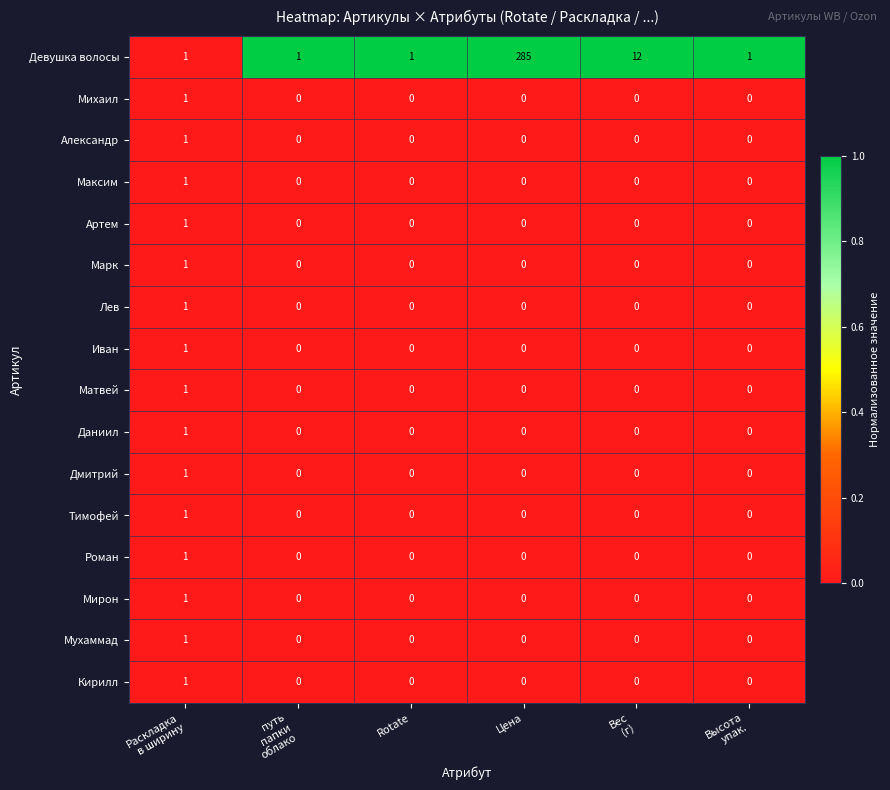

What is the total value across all series at Rotate?

1